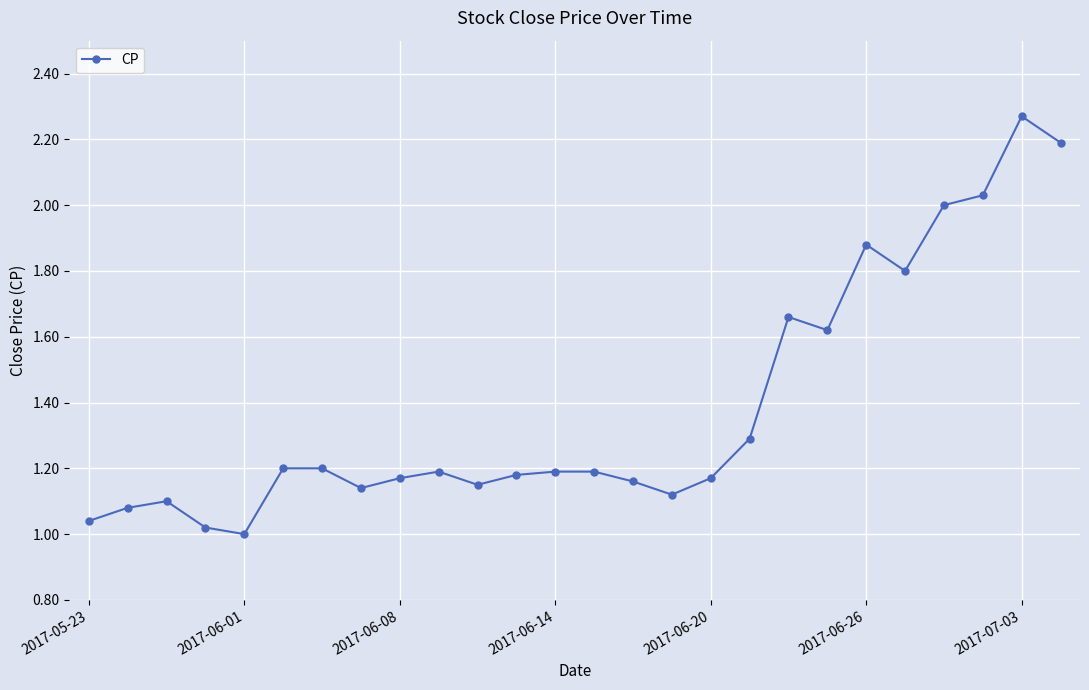

What is the difference between the maximum and minimum values?

1.3